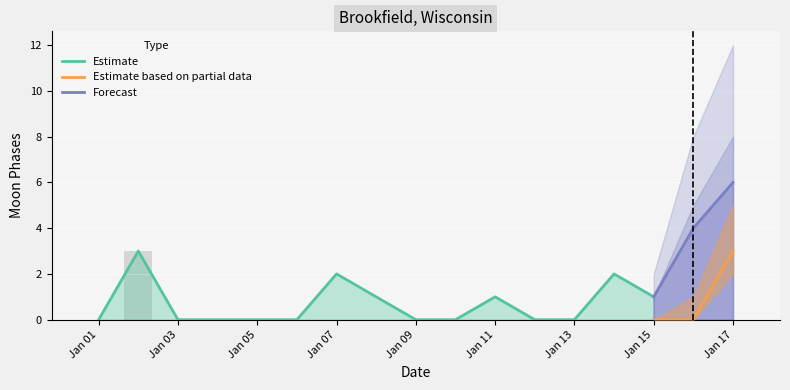

List the series in order of their overall mean, highest first.

Forecast, Estimate, Estimate based on partial data